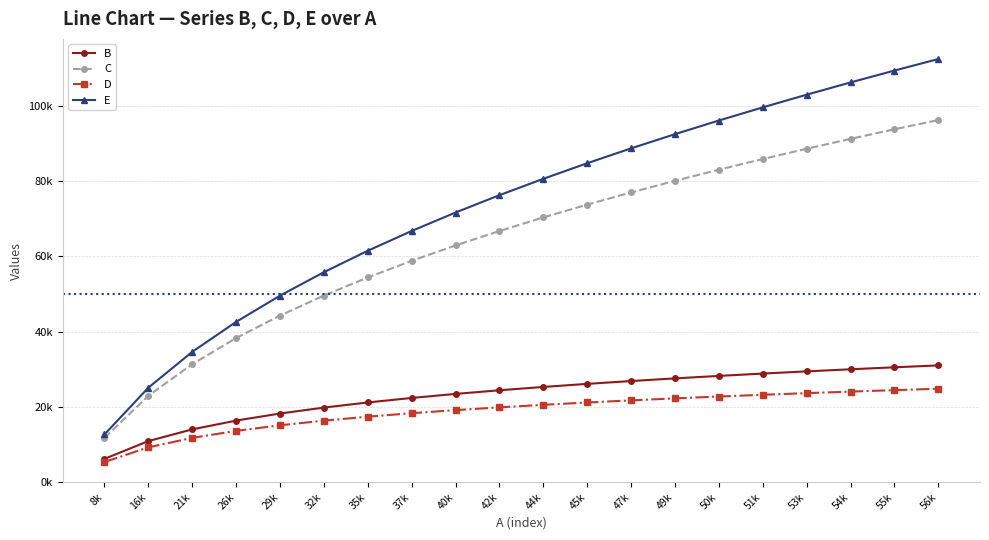

Does the chart have visible grid lines?

Yes